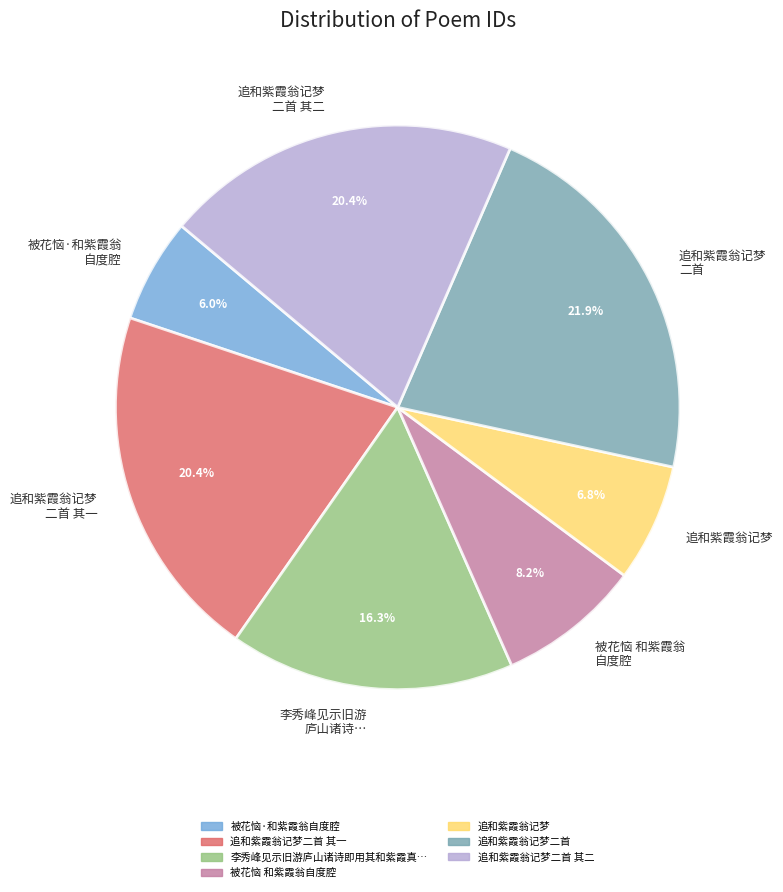

Is 追和紫霞翁记梦 二首 其一 the majority of the pie?

No